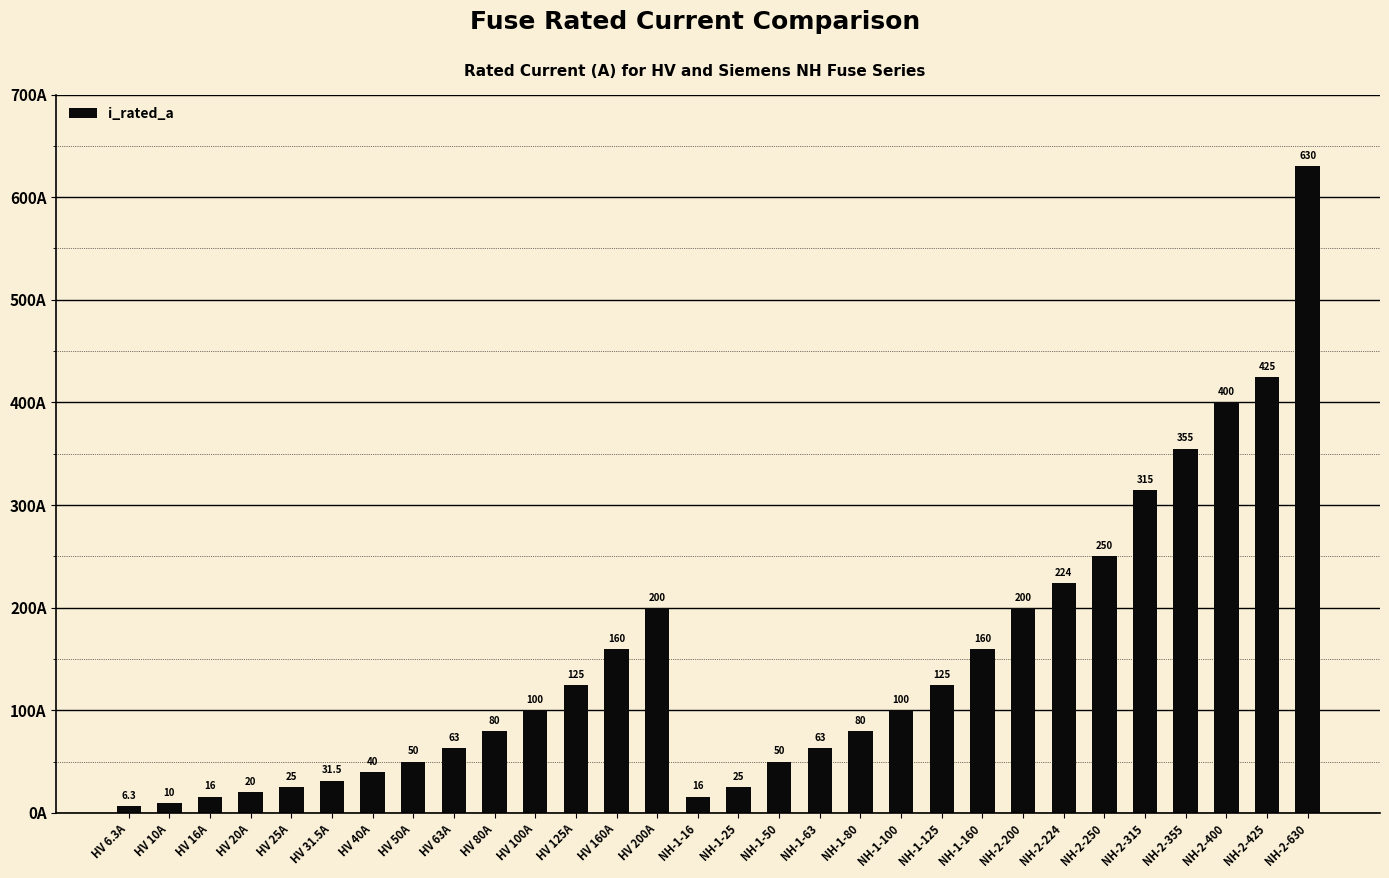

Reading right to left, what are all the values shown in this chart?

630.0	425.0	400.0	355.0	315.0	250.0	224.0	200.0	160.0	125.0	100.0	80.0	63.0	50.0	25.0	16.0	200.0	160.0	125.0	100.0	80.0	63.0	50.0	40.0	31.5	25.0	20.0	16.0	10.0	6.3